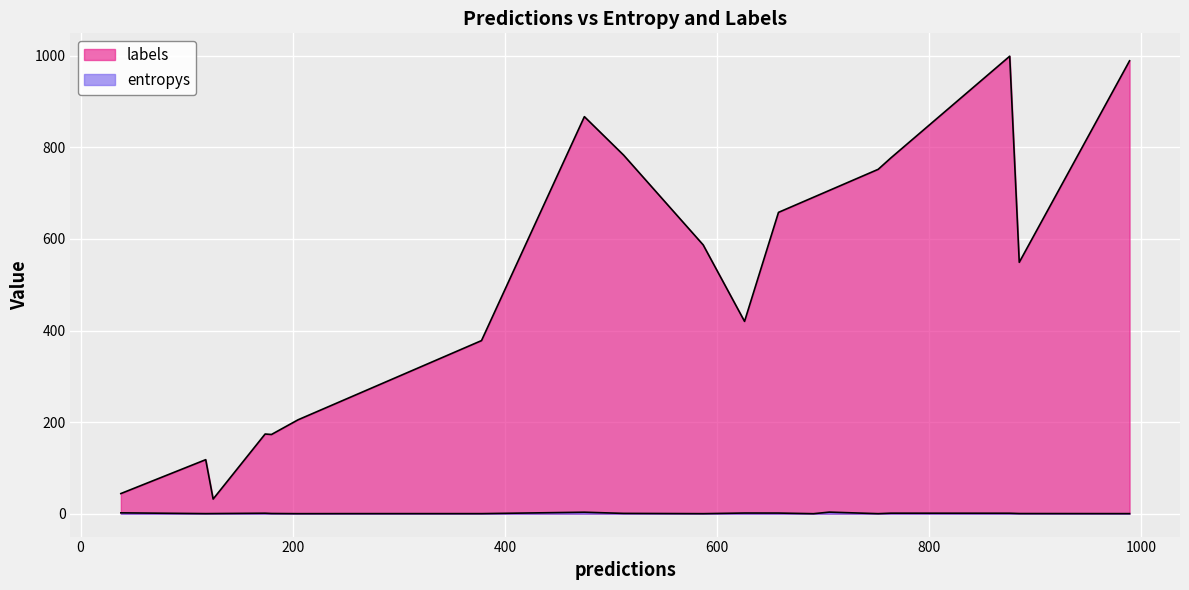

What is the difference between the second highest and second lowest values in the entropys series?

3.2